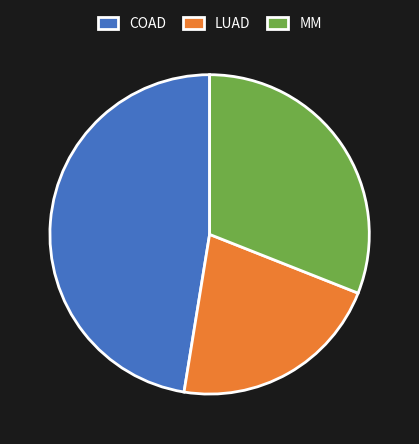

Is there any slice that represents more than half of the pie?

No